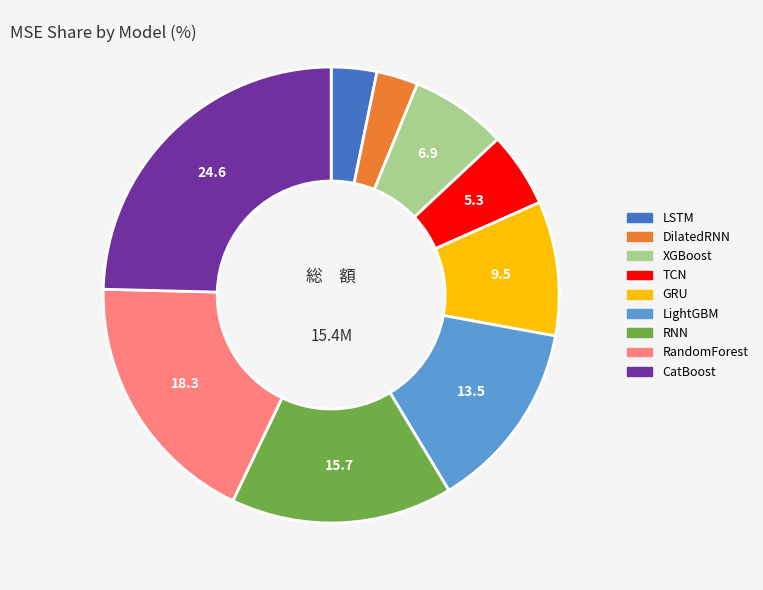

How many segments does this pie chart have?

9